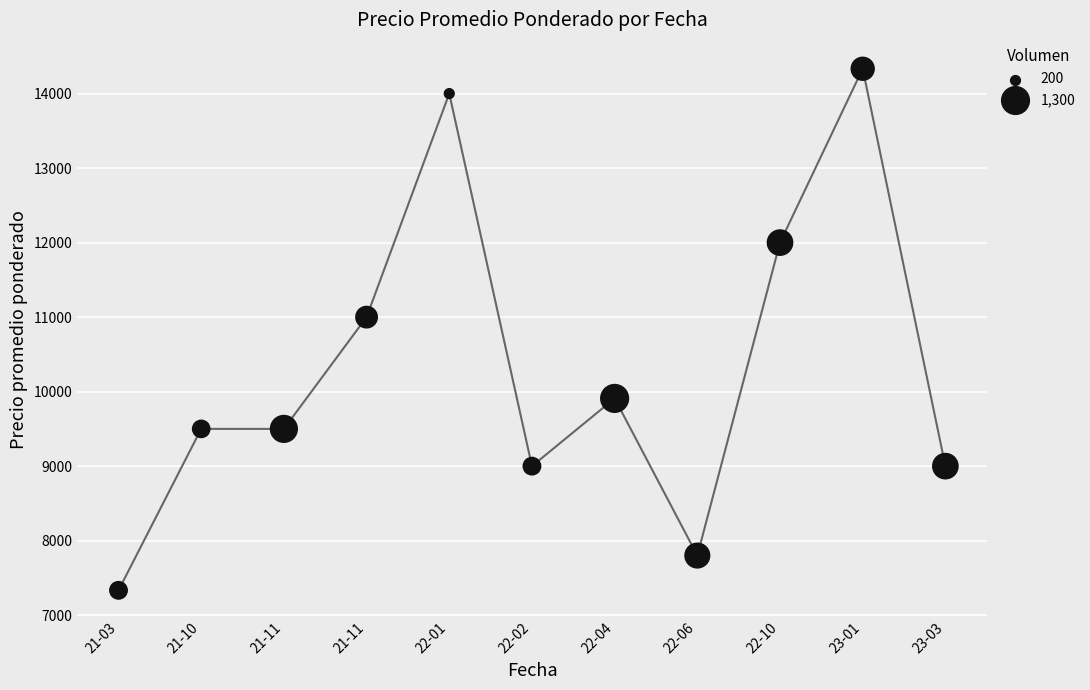

What is the range of Y values (max minus min)?

7000.0